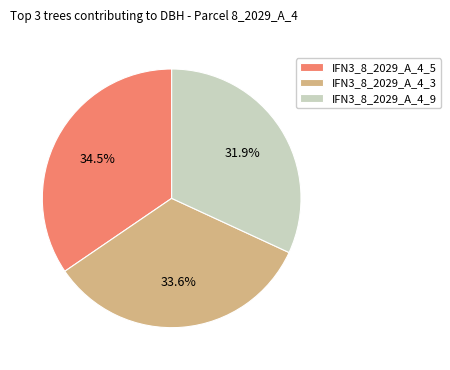

Which has a higher value, IFN3_8_2029_A_4_9 or IFN3_8_2029_A_4_3?

IFN3_8_2029_A_4_3